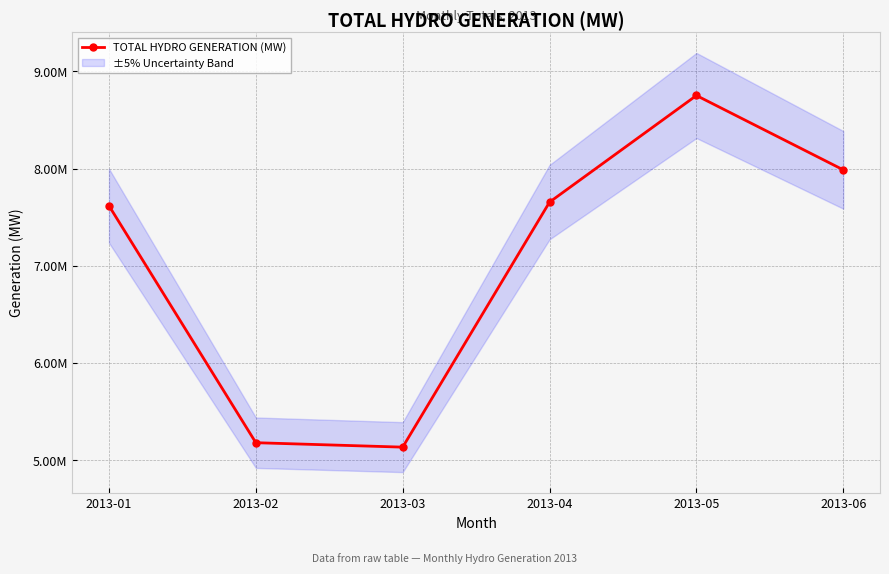

What is the difference between the values at 2013-01 and 2013-04?

37472.6